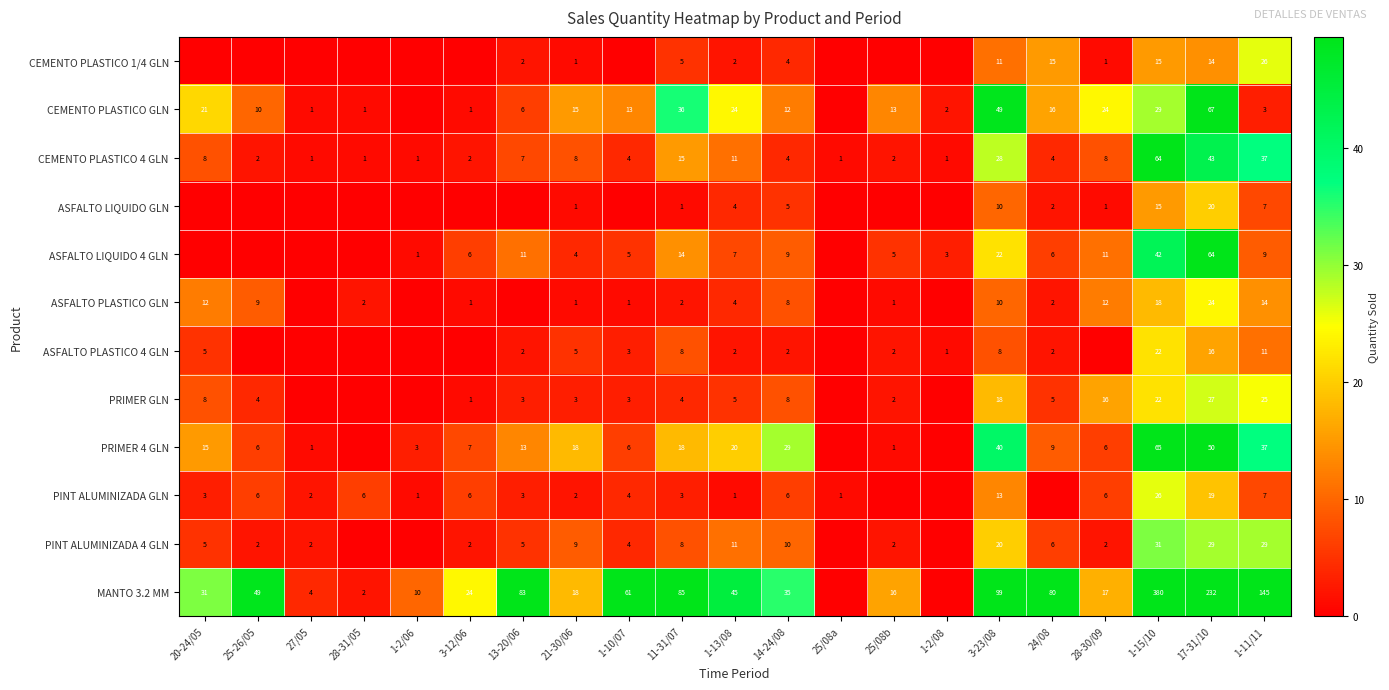

Is it true that PINT ALUMINIZADA 4 GLN equals 4 at 1-10/07?

True